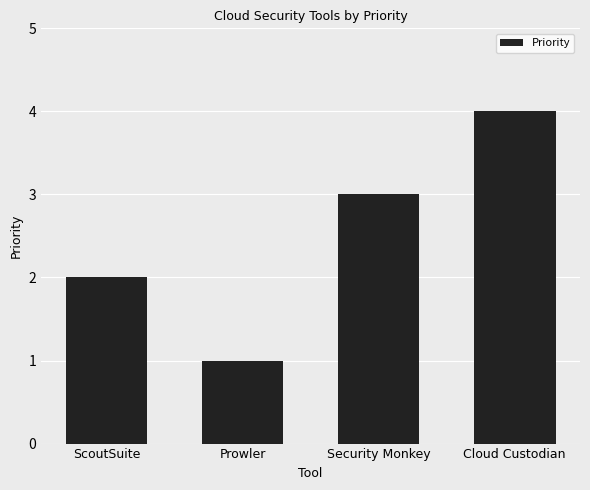

Is it true that the value at Security Monkey is 4?

False